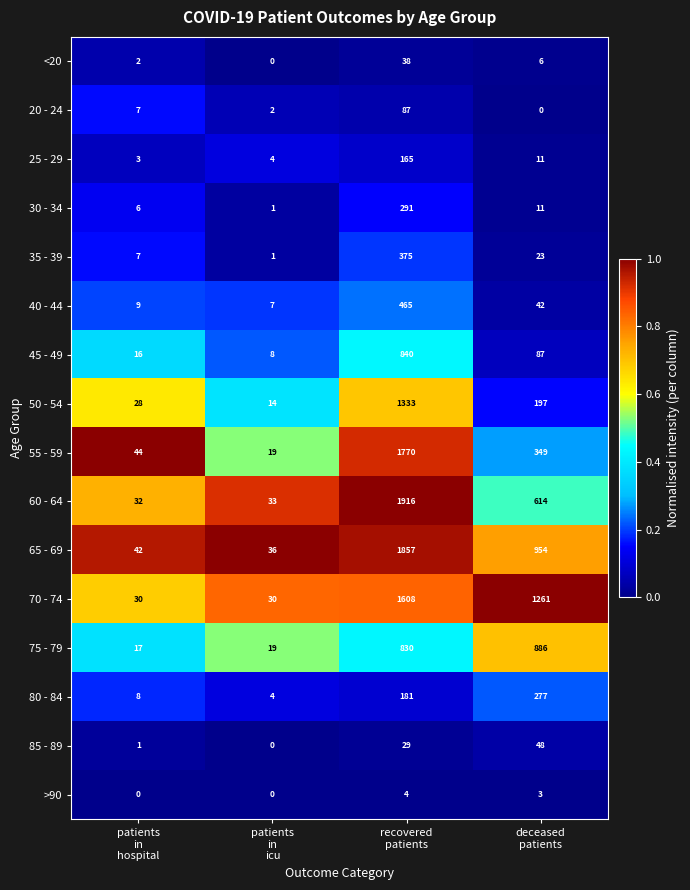

What is the total value across all series at patients
in
hospital?

252